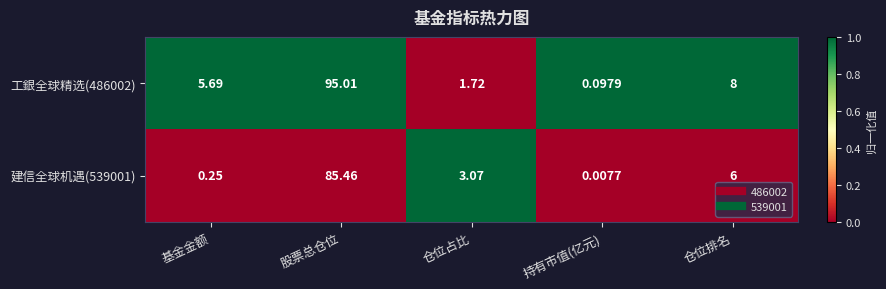

Which series has the widest spread of values?

工銀全球精选(486002)